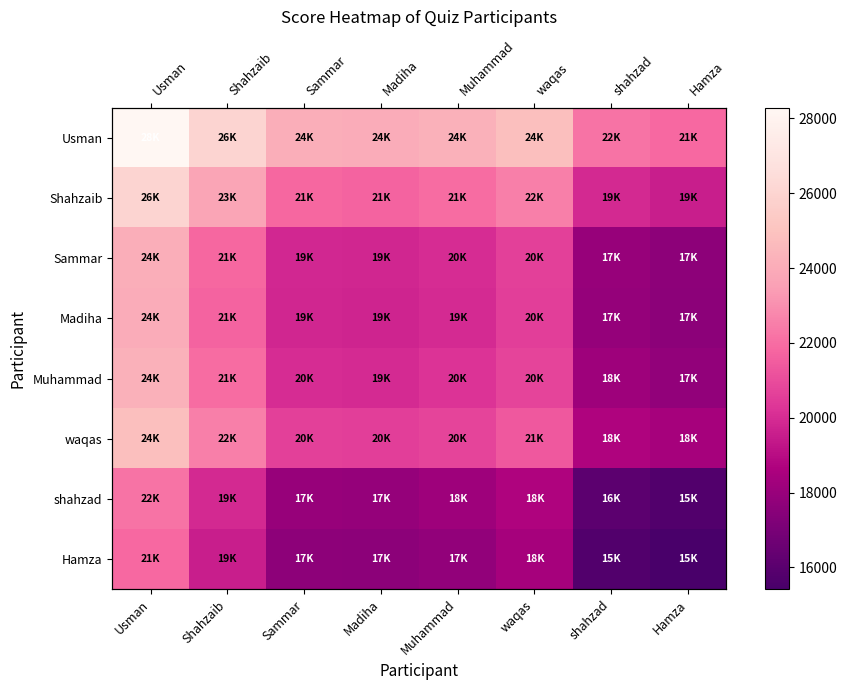

The Sammar series shows 20035 at Muhammad. True or false?

True